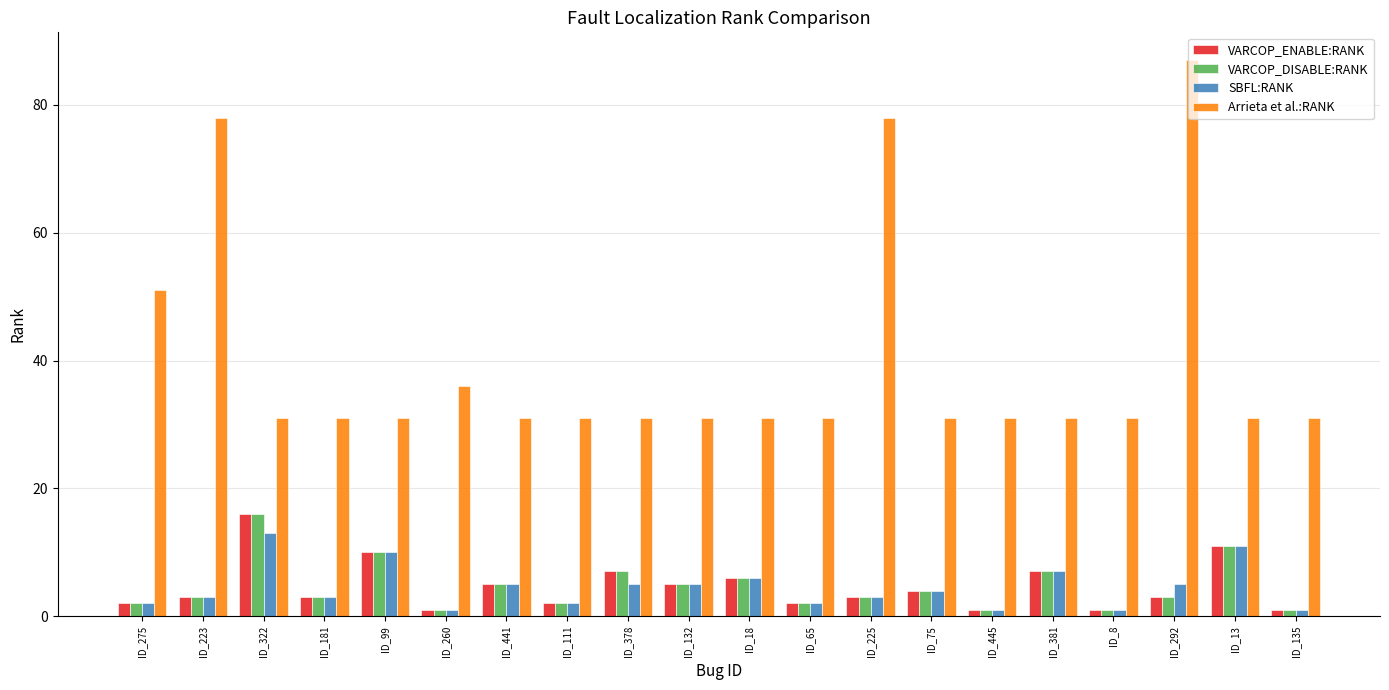

How many groups of bars are there?

20